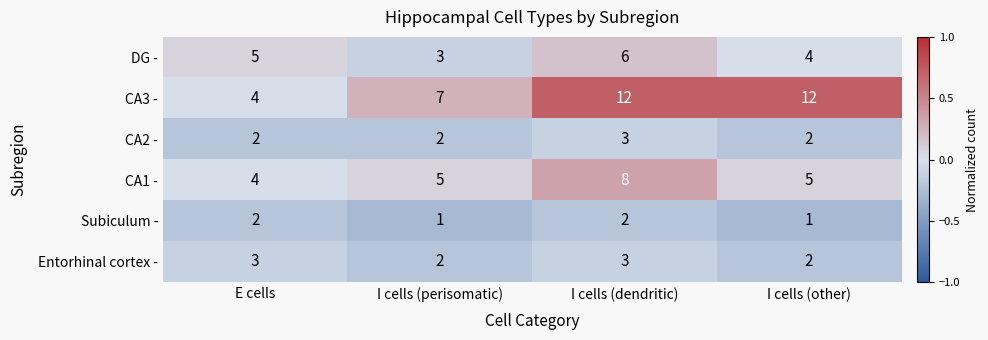

Between E cells and I cells (perisomatic), which series saw the biggest shift?

CA3 -